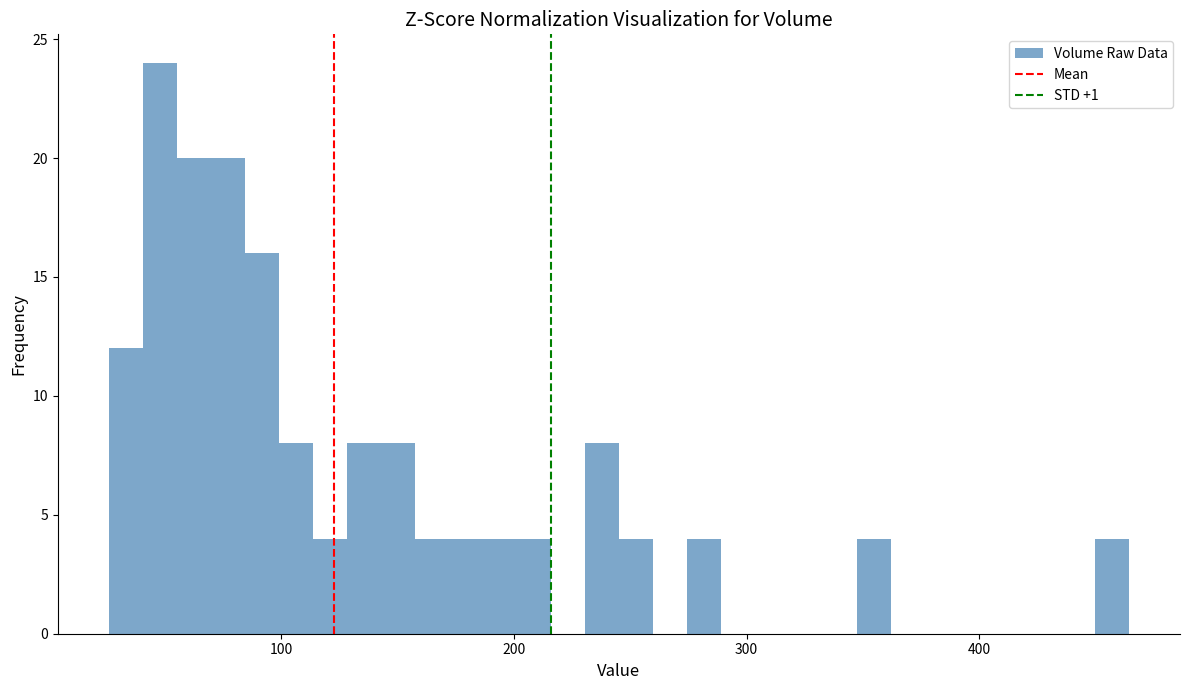

Read against the x-axis, roughly where is the centre of the tallest bar?

50